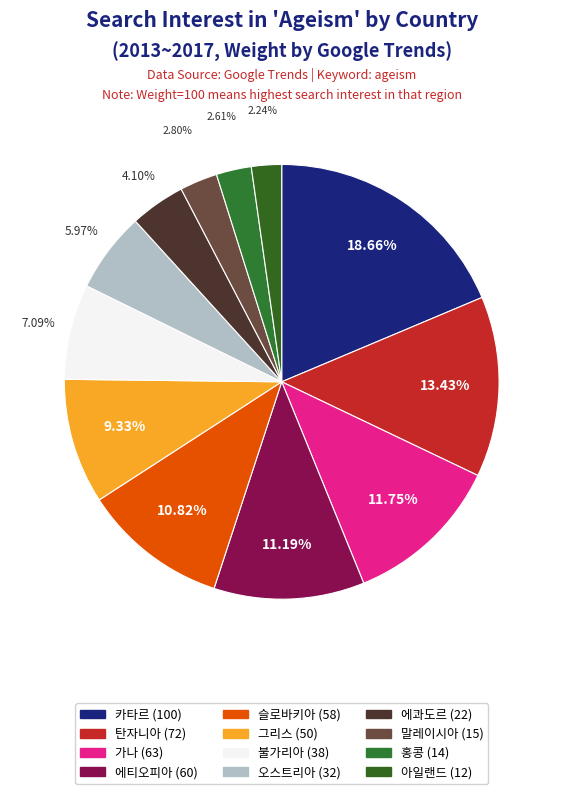

What is the largest slice in the pie chart?

카타르